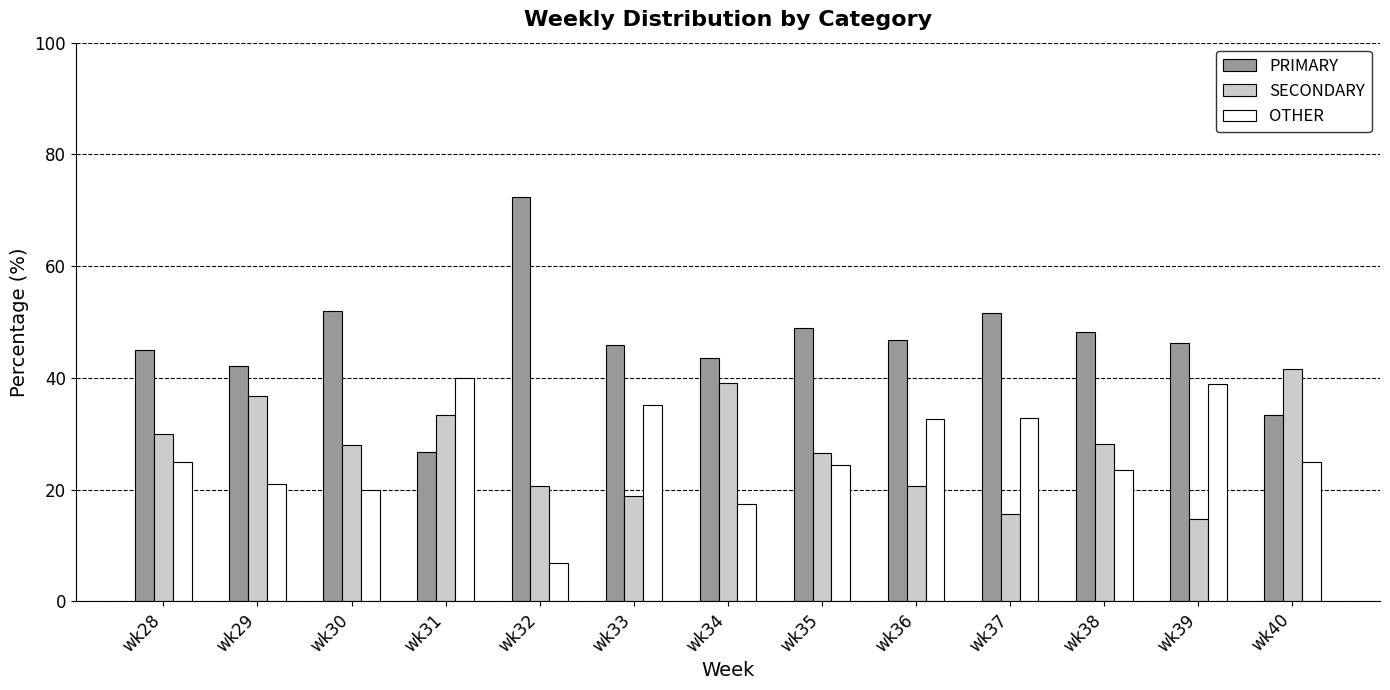

Which series changed the most between wk29 and wk37?

SECONDARY